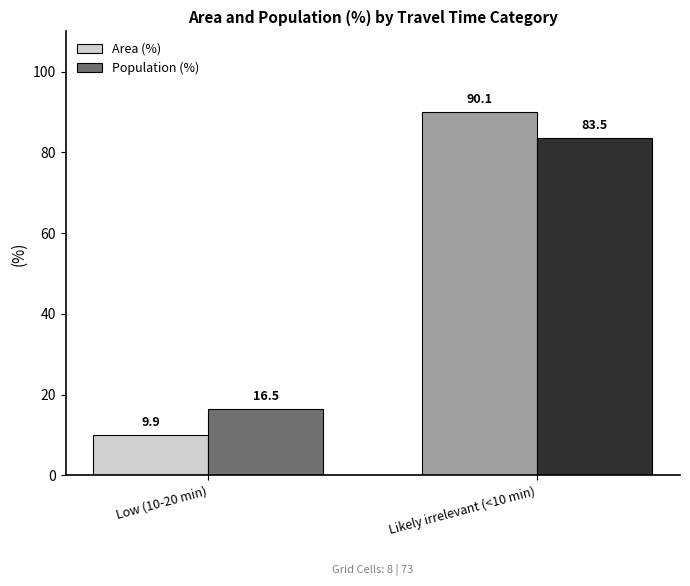

What is the minimum value shown in the chart?

9.9